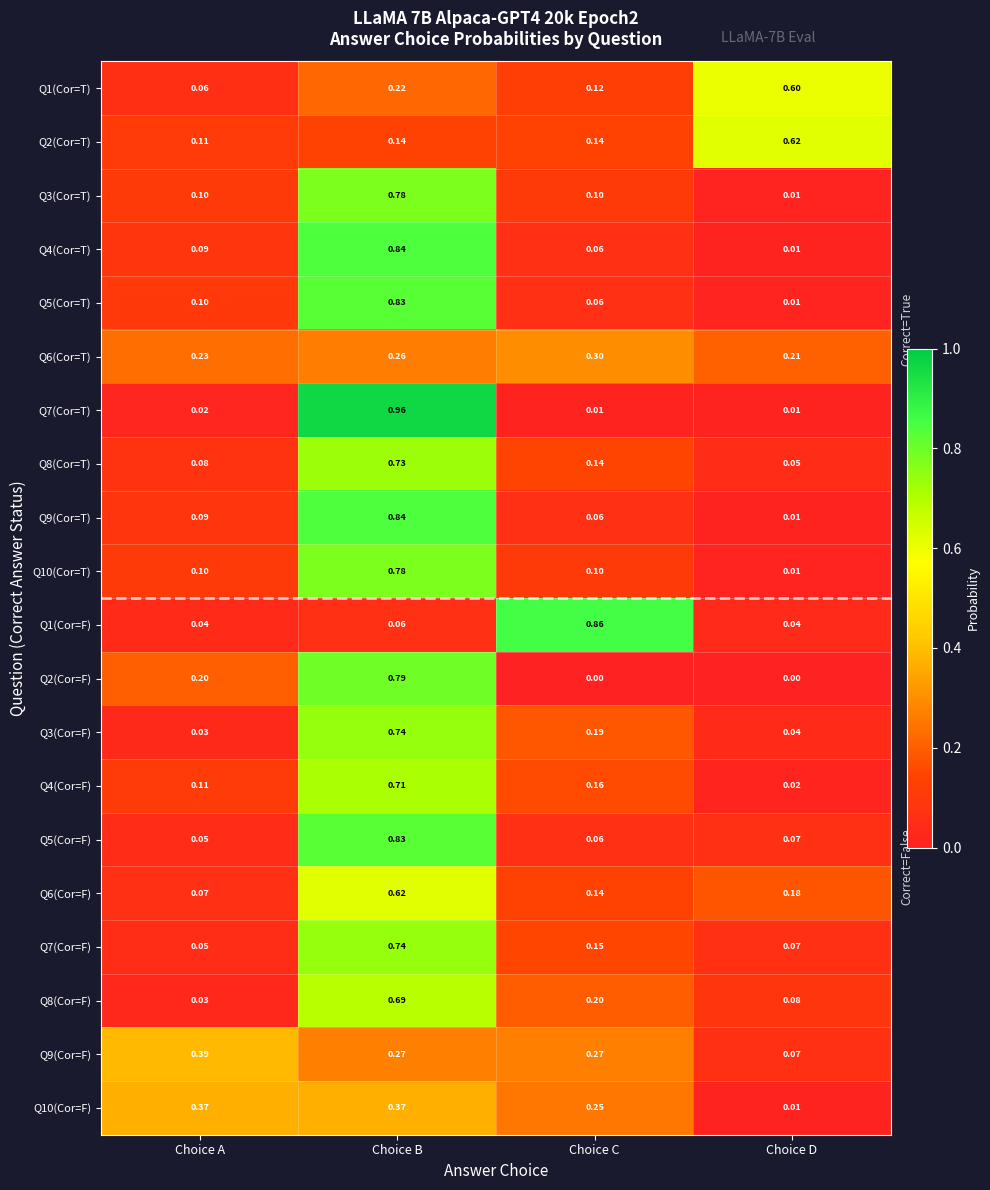

At which category does the chart reach its peak across all series?

Choice B